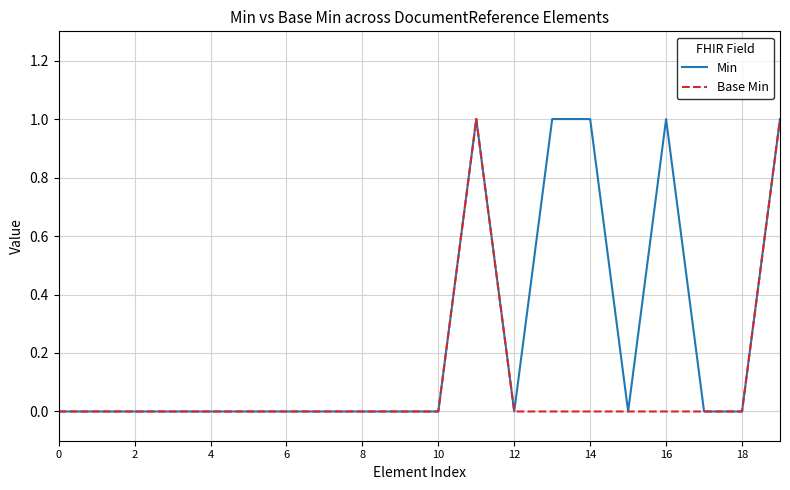

Which series has the largest total across all categories?

Min